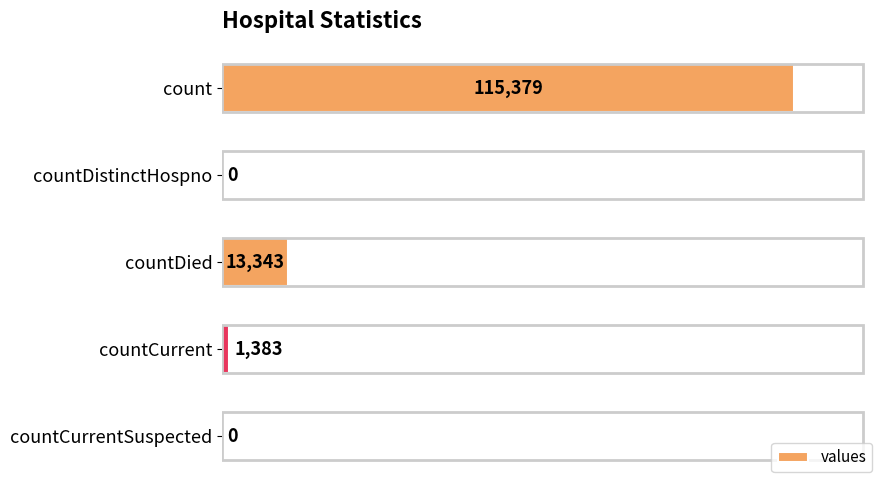

Reading top to bottom, extract all data points from this chart.

count=115379	countDistinctHospno=0	countDied=13343	countCurrent=1383	countCurrentSuspected=0